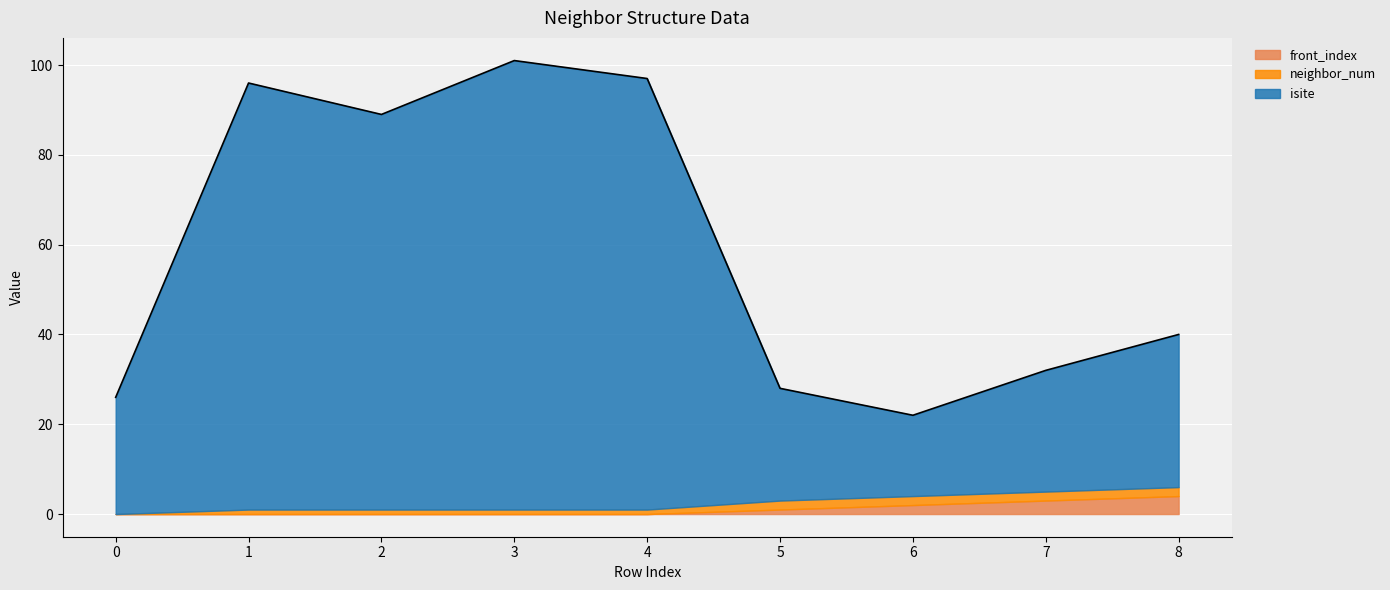

Which has a higher value, 7 or 0?

7